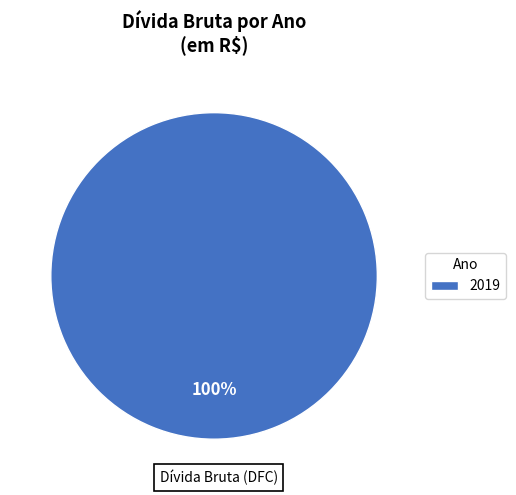

How many segments does this pie chart have?

1